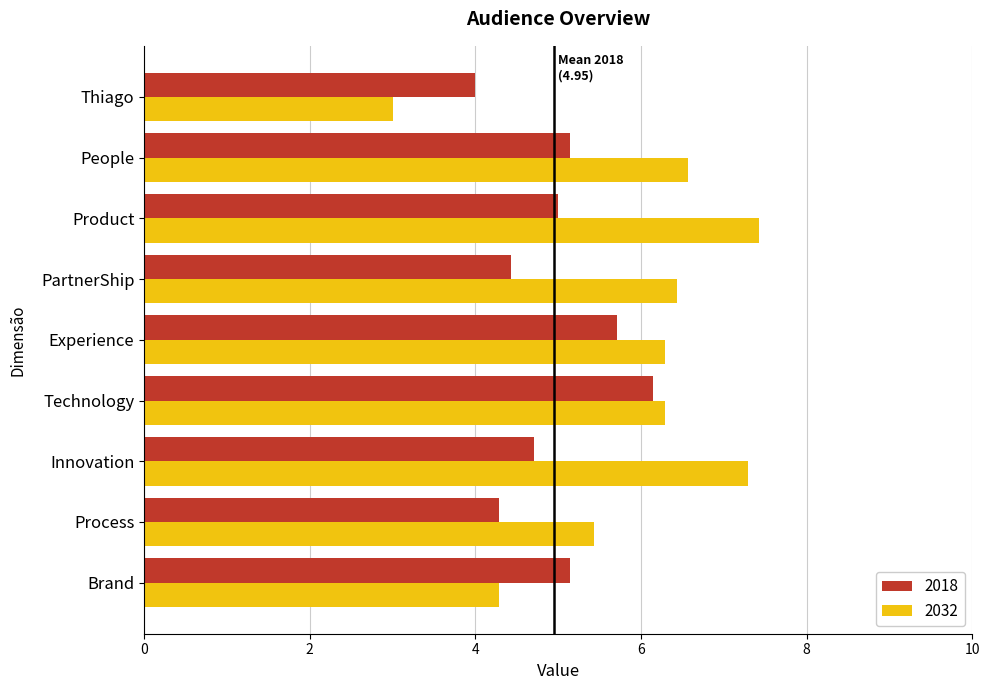

What value does the 2018 series have at Innovation?

4.7